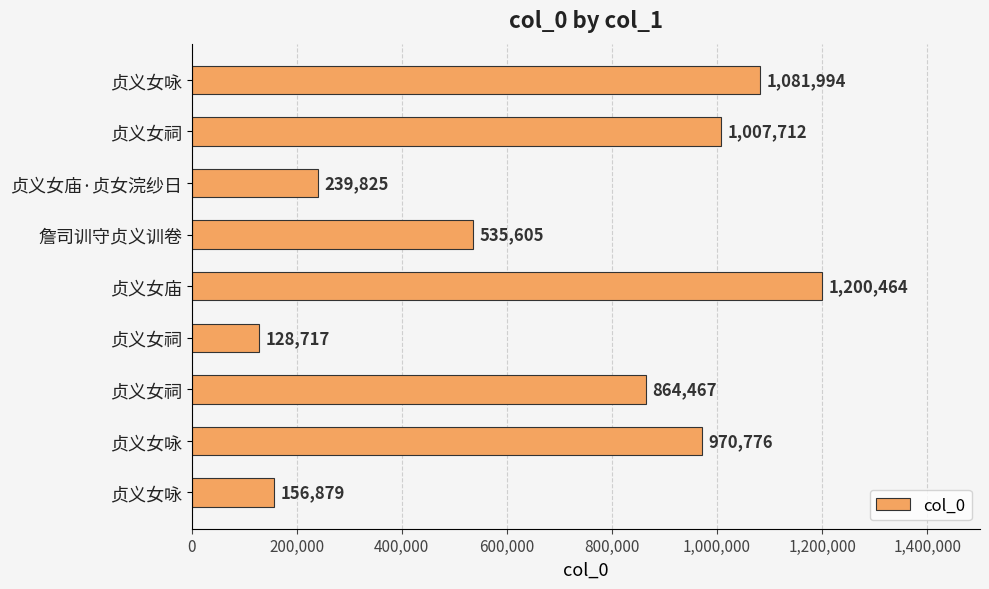

Are the bars horizontal?

Yes